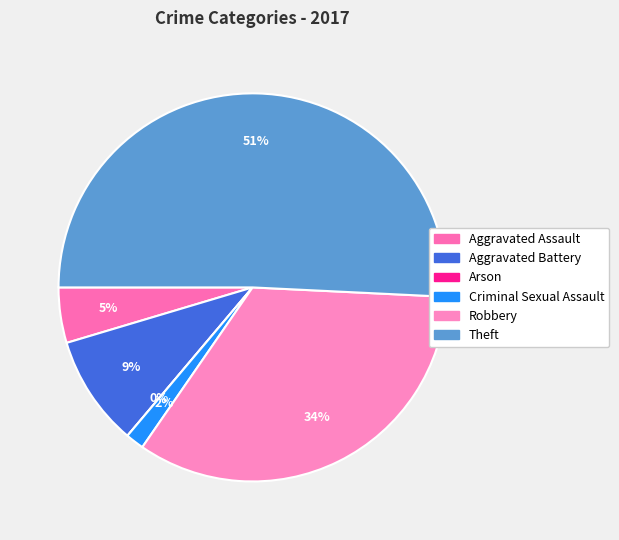

Which slice represents more than half of the pie?

Theft